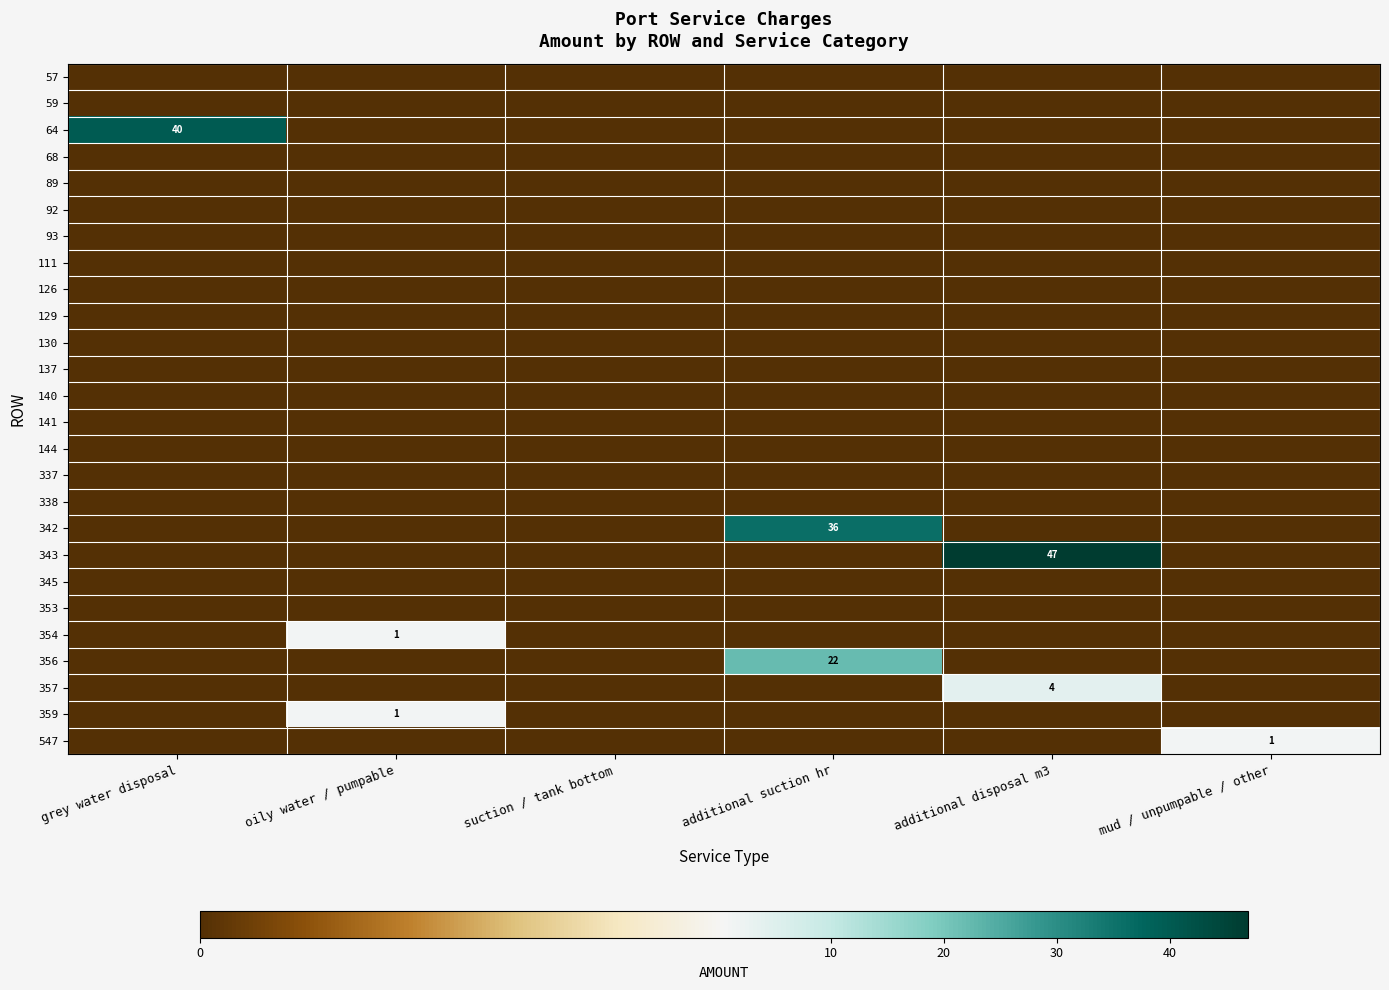

Which series has the largest range (max minus min)?

343